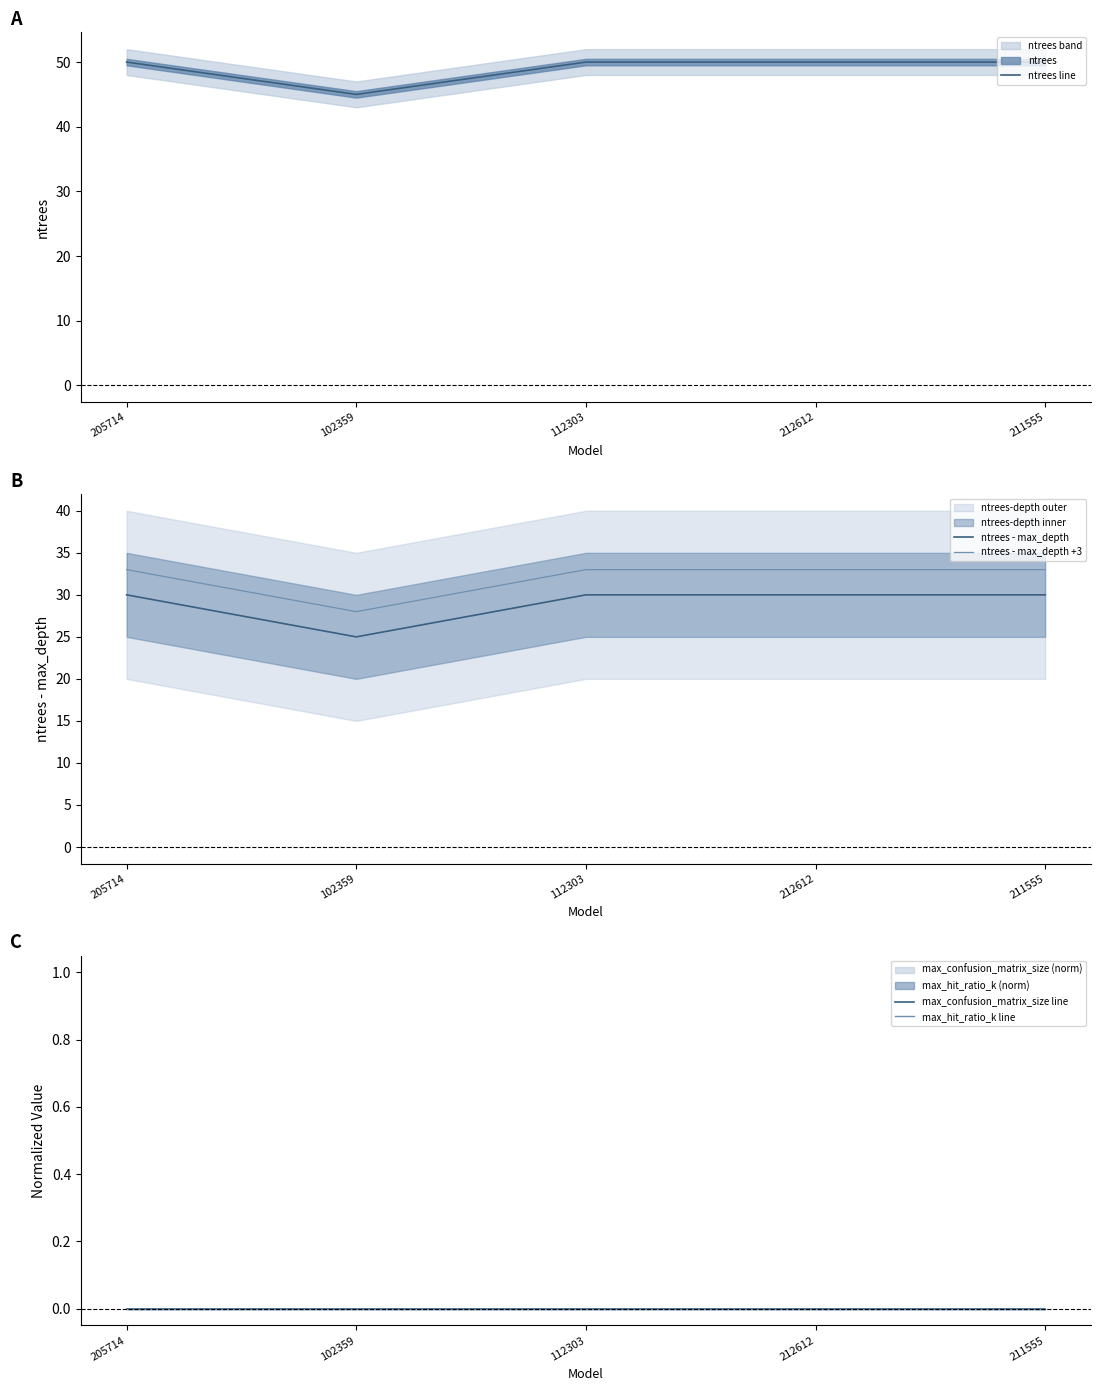

Where is the first local minimum for ntrees - max_depth?

102359